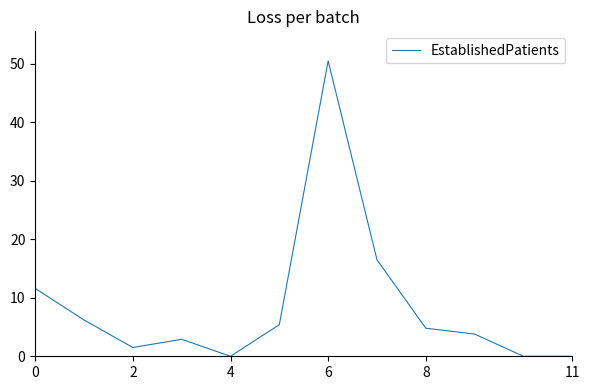

What is the average value?

8.6